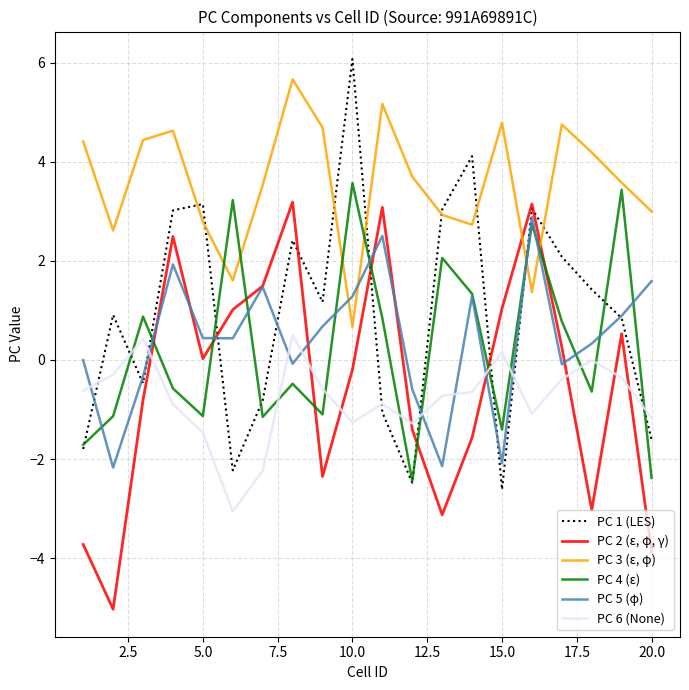

Rank the series by their maximum value, from lowest to highest.

PC 6 (None), PC 5 (φ), PC 2 (ε, φ, γ), PC 4 (ε), PC 3 (ε, φ), PC 1 (LES)